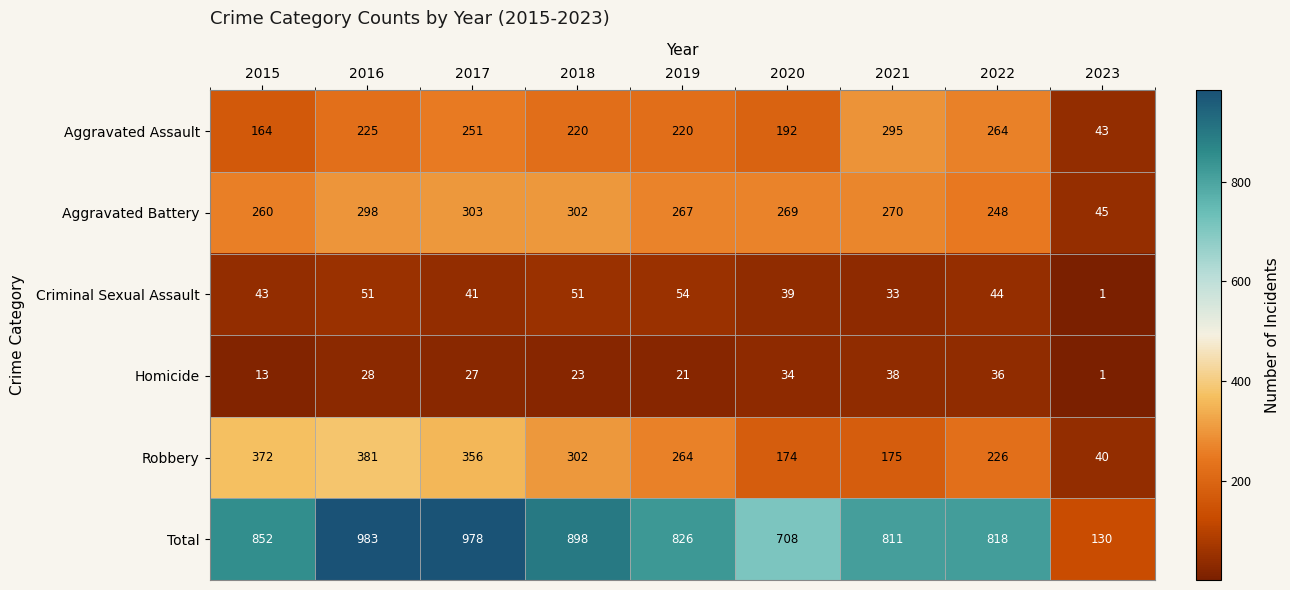

Which category has the lowest value in the Total series?

2023